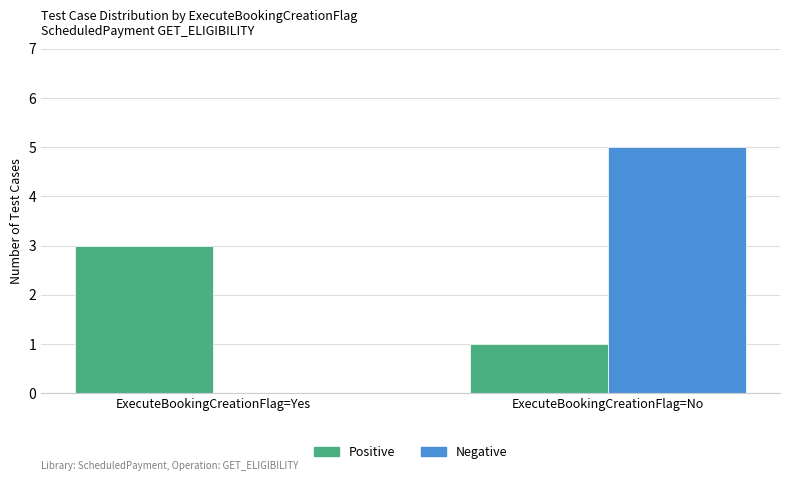

What is the spread (max minus min) of values at ExecuteBookingCreationFlag=Yes?

3